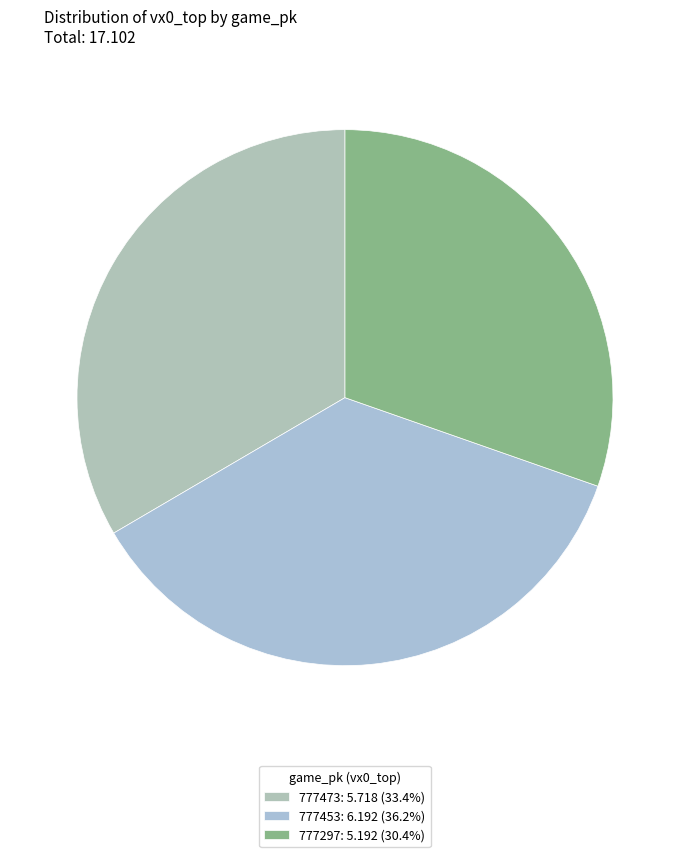

Is there a majority slice in this chart?

No